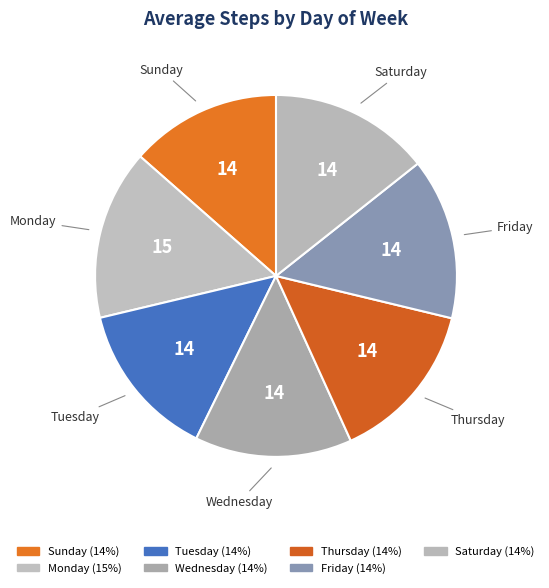

How many segments does this pie chart have?

7